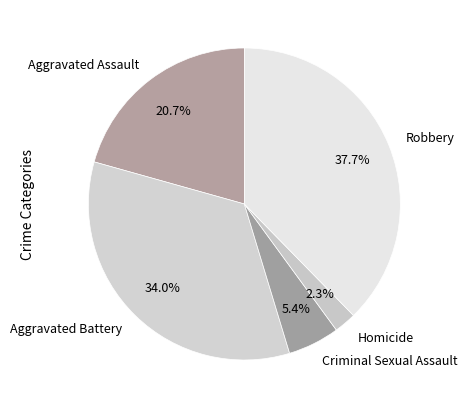

To the nearest percent, what is the difference between the Aggravated Battery and Criminal Sexual Assault slice percentages?

29%